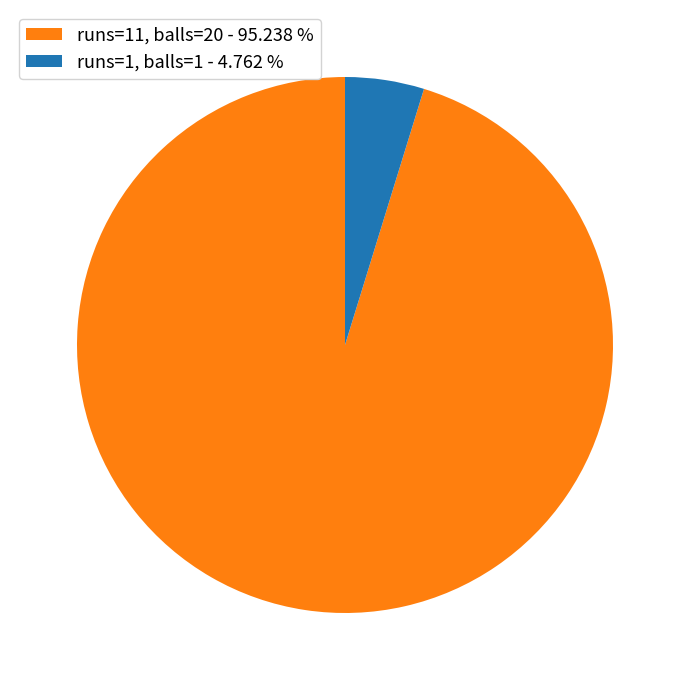

Approximately how many times larger is the value at runs=11, balls=20 - 95.238 % compared to runs=1, balls=1 - 4.762 %?

20.0